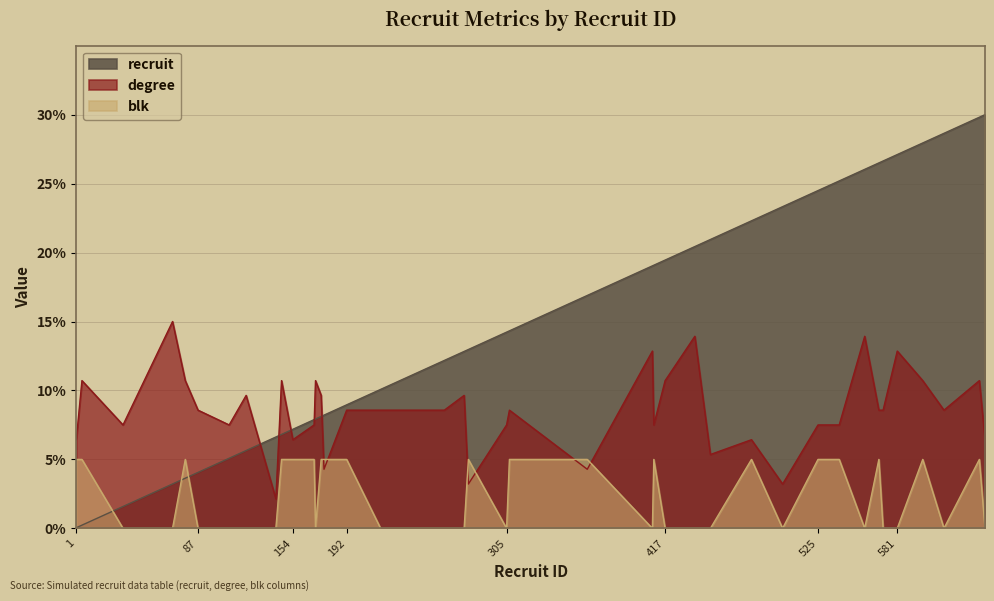

Where does the degree series first go above 8?

5